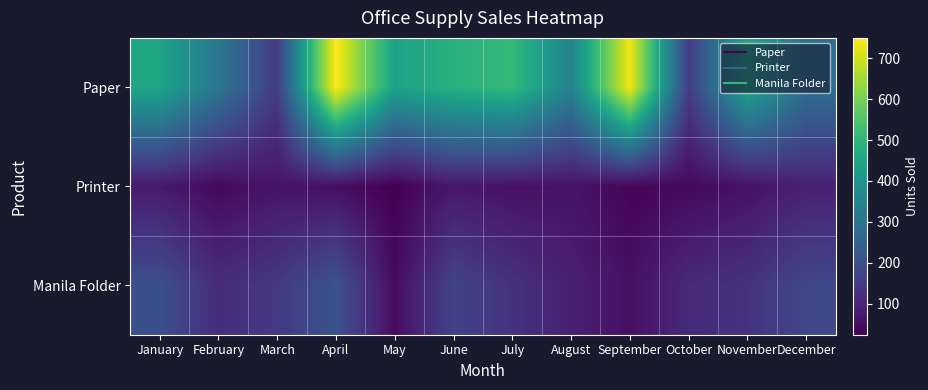

What is the greatest value displayed?

750